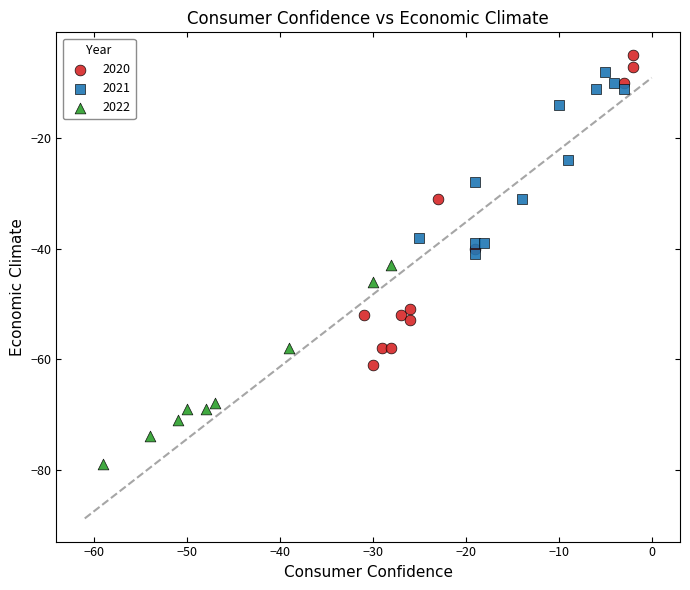

Which series contains the lowest Y value?

2022